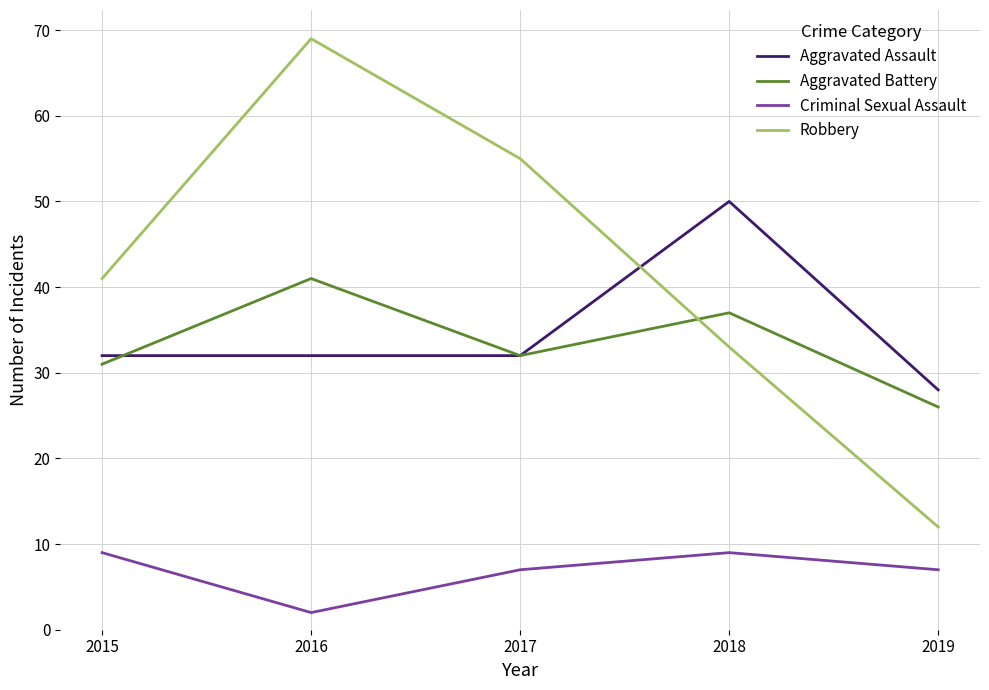

The value of Criminal Sexual Assault at 2018 is 9. True or false?

True